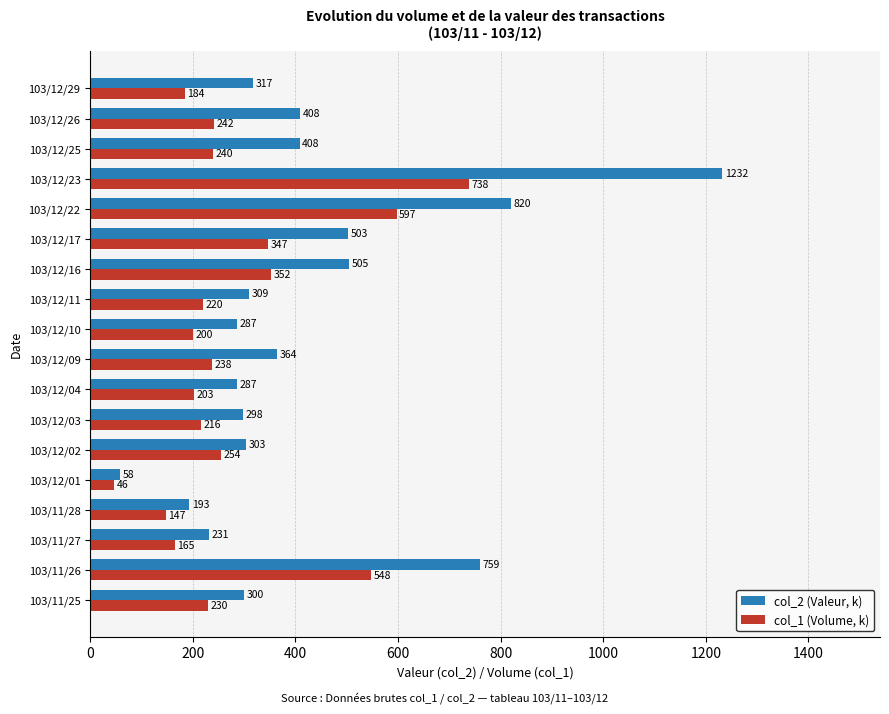

Which series has the largest total across all categories?

col_2 (Valeur, k)